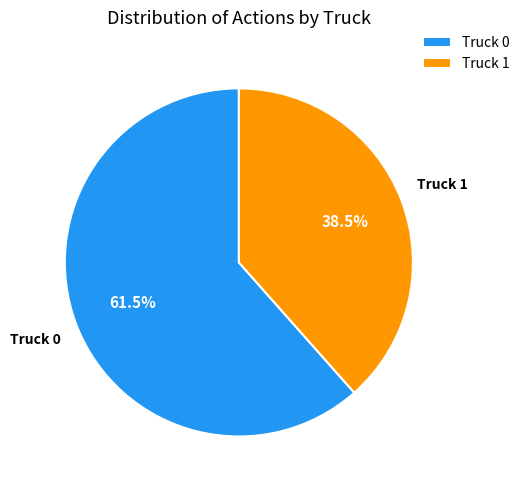

Between Truck 1 and Truck 0, which is larger?

Truck 0